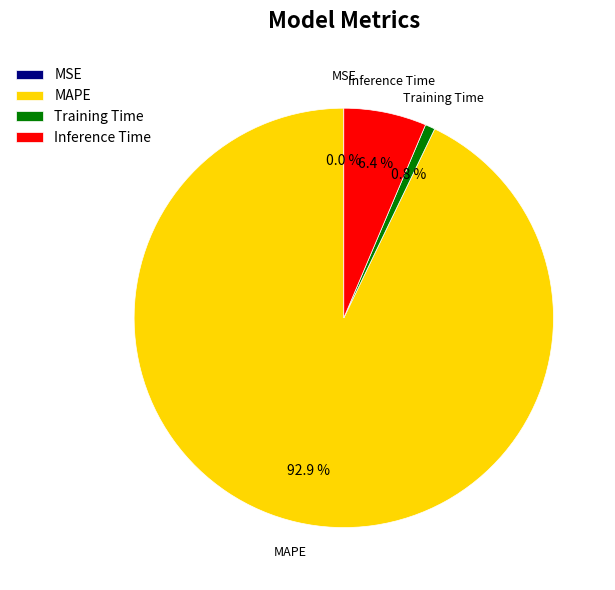

What percentage is NOT represented by Inference Time?

93.6%